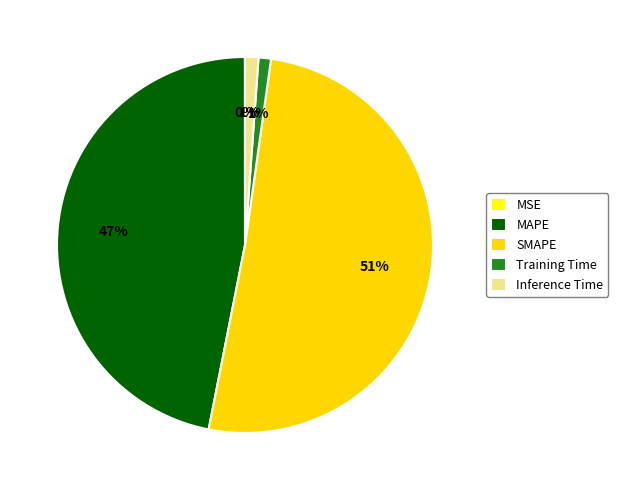

What is the largest slice in the pie chart?

SMAPE